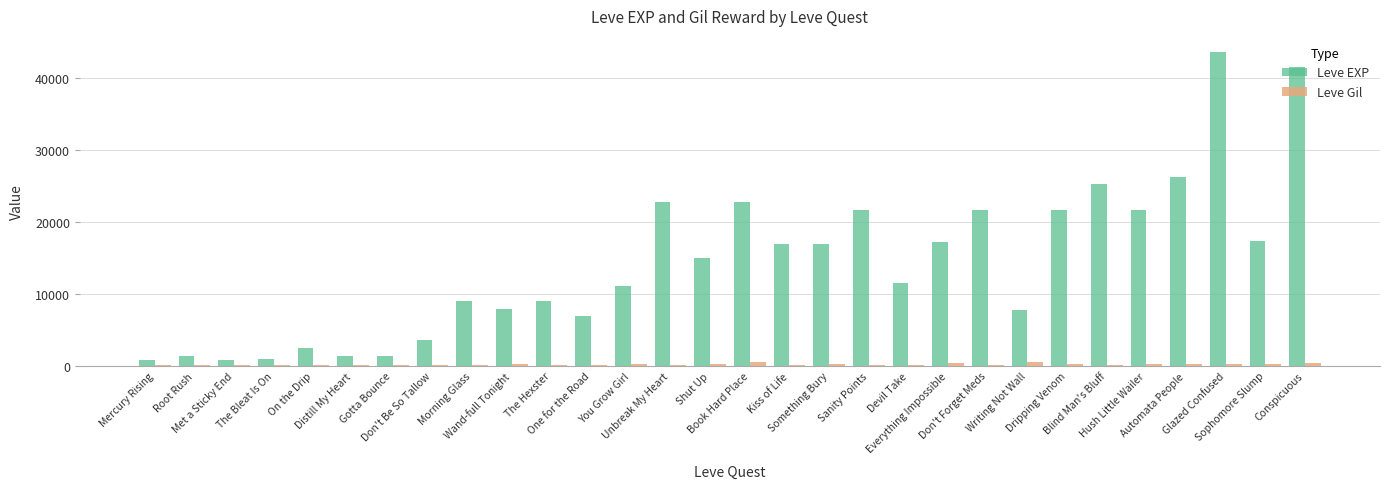

What is the maximum value for Leve EXP?

43600